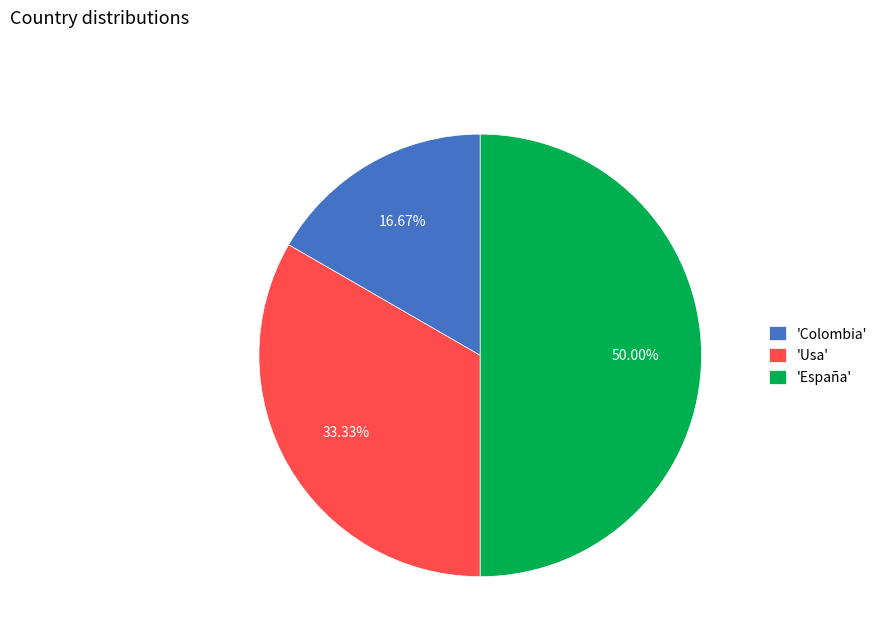

Does 'Colombia' represent more than half of the total?

No